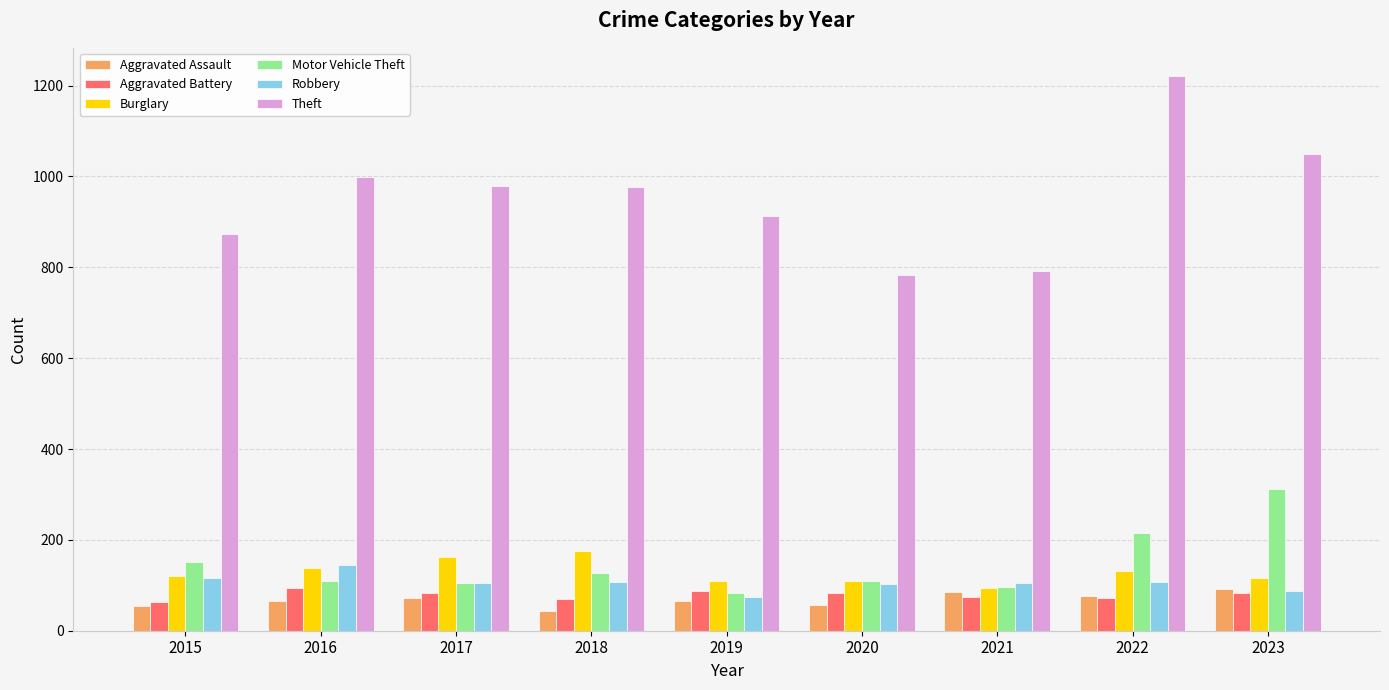

At which label does Robbery reach its peak?

2016